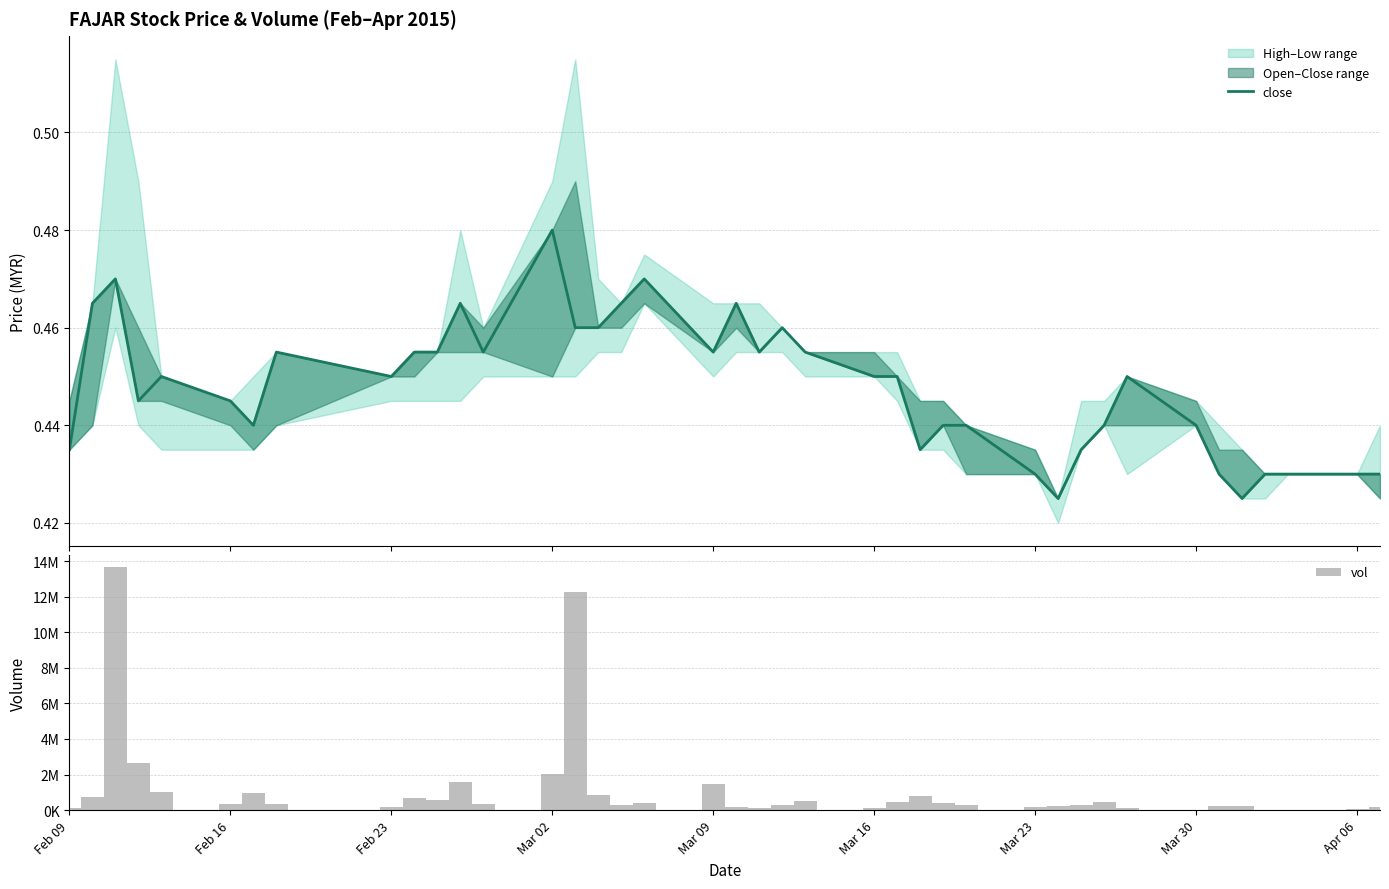

Rank the series by their average value, from lowest to highest.

close, vol